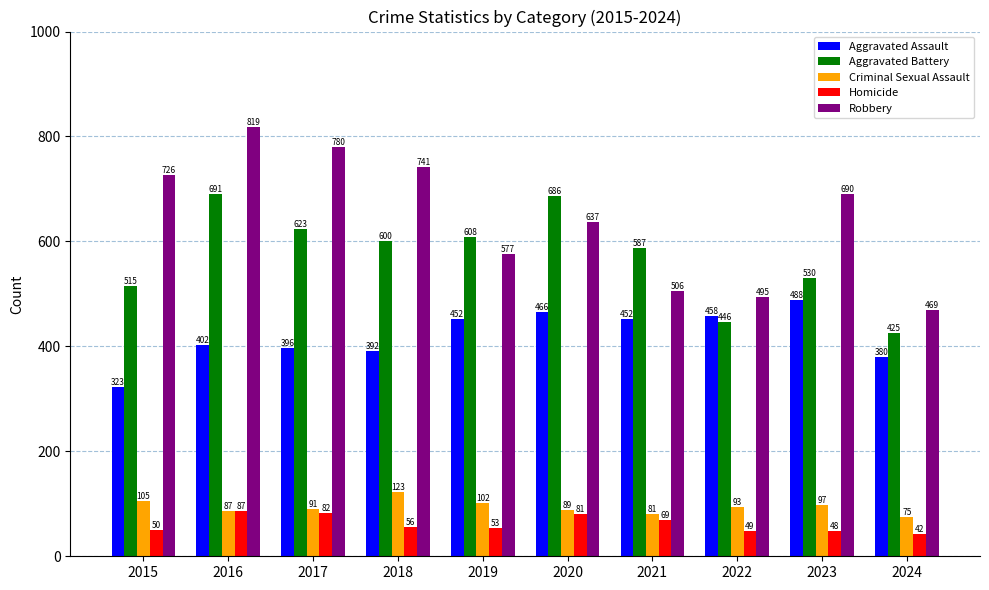

How many values in the Aggravated Battery series are below 600?

5